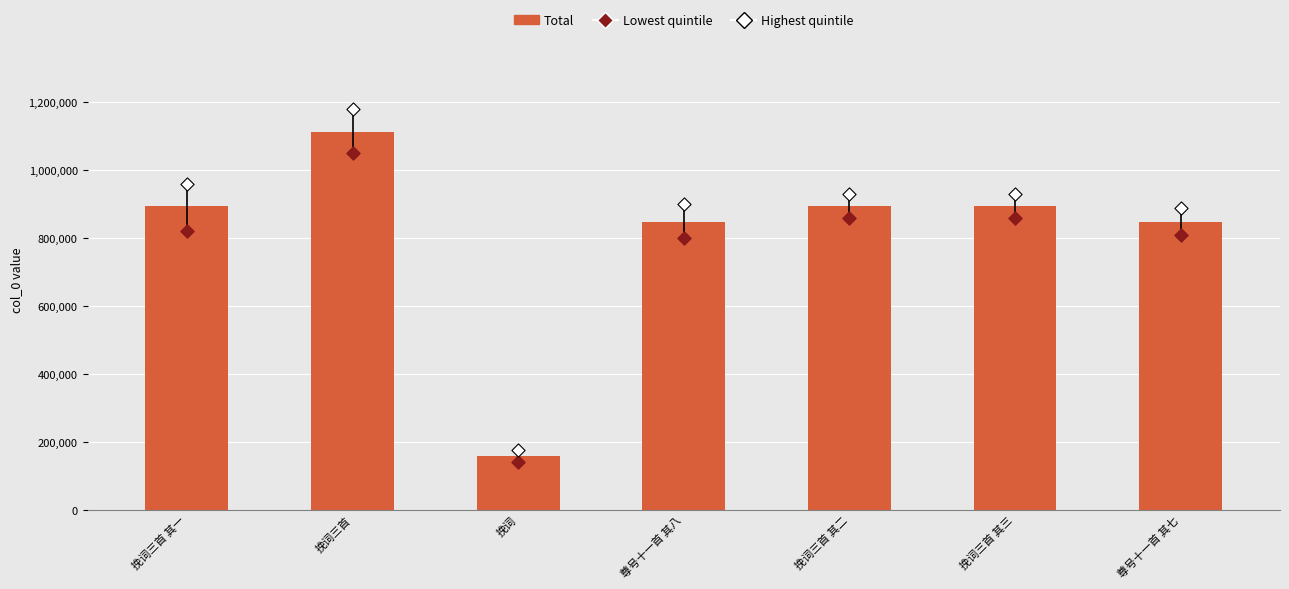

Which series reaches the maximum Y coordinate?

Highest quintile